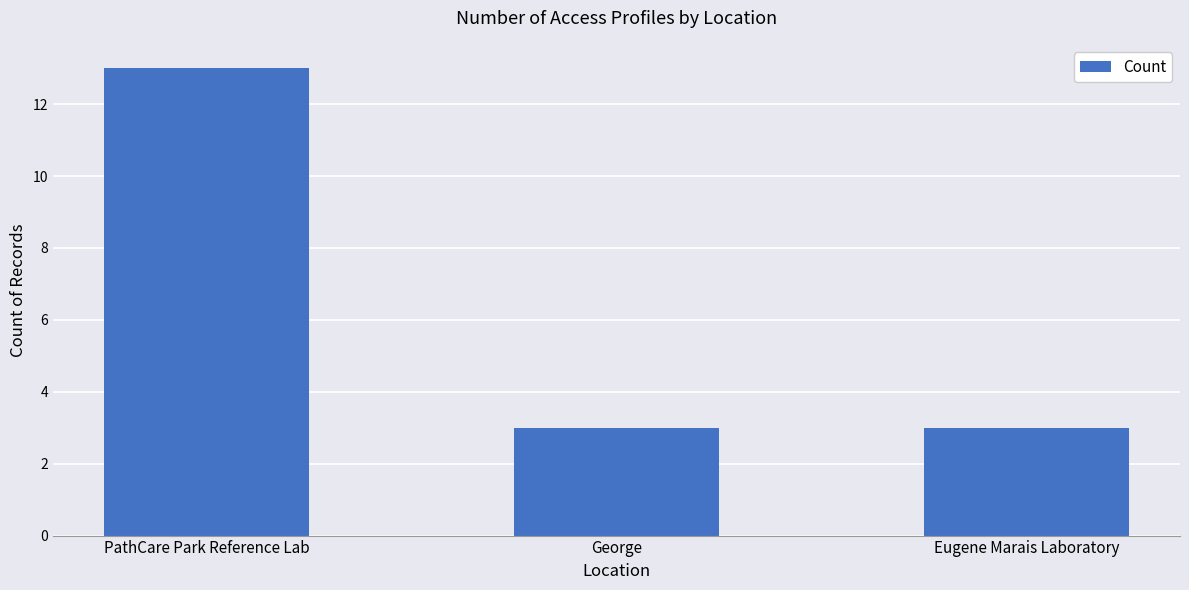

What is the minimum value shown in the chart?

3